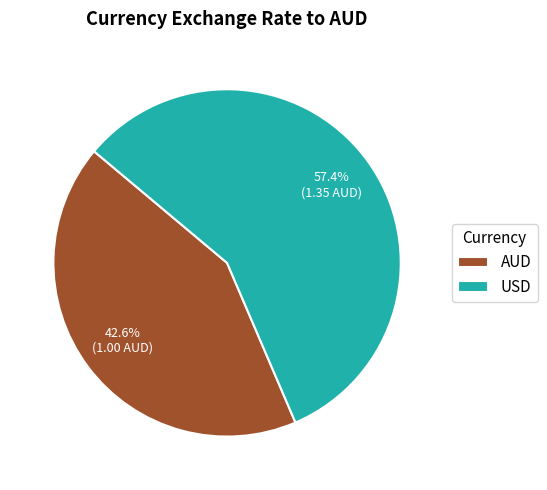

Which slice is the largest?

USD